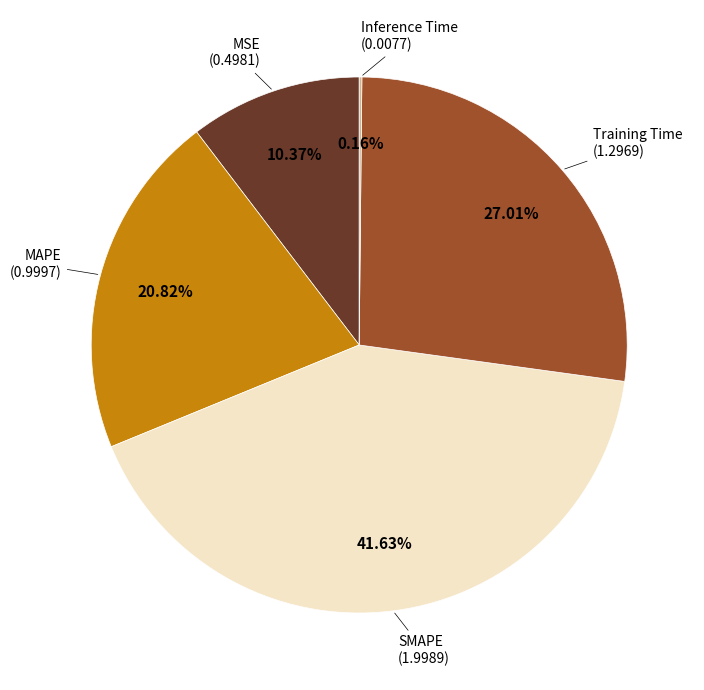

Does any single category account for the majority?

No